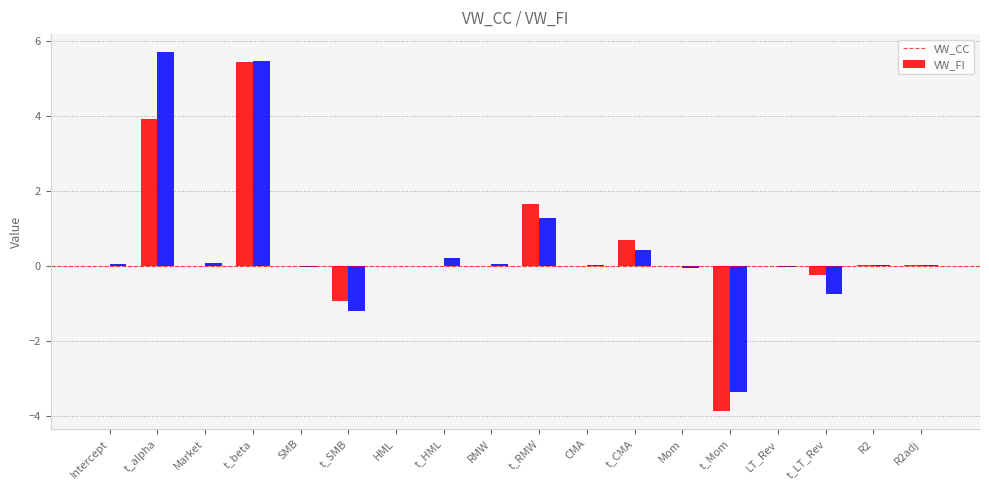

At which label is VW_FI closest to 1?

t_RMW